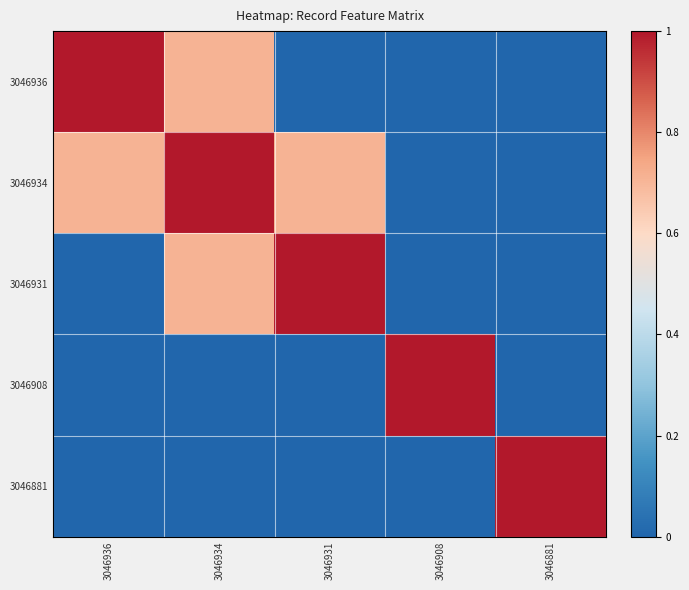

Reading left to right, extract all data points from this chart.

3046936: 3046936=1.0	3046934=0.7	3046931=0.0	3046908=0.0	3046881=0.0
3046934: 3046936=0.7	3046934=1.0	3046931=0.7	3046908=0.0	3046881=0.0
3046931: 3046936=0.0	3046934=0.7	3046931=1.0	3046908=0.0	3046881=0.0
3046908: 3046936=0.0	3046934=0.0	3046931=0.0	3046908=1.0	3046881=0.0
3046881: 3046936=0.0	3046934=0.0	3046931=0.0	3046908=0.0	3046881=1.0